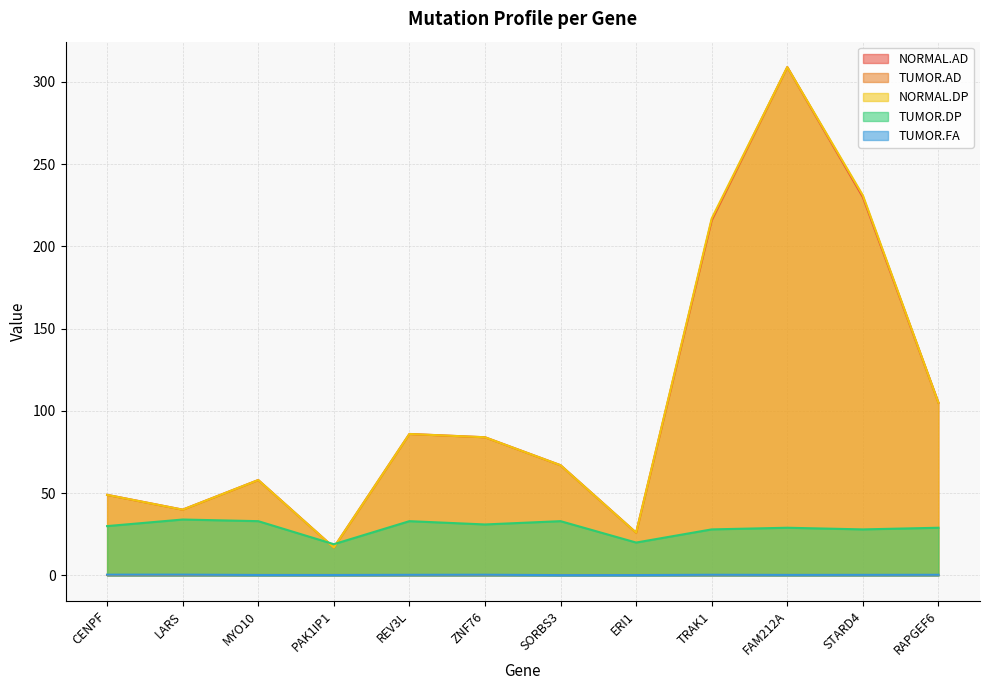

What is the sum of the TUMOR.FA values at STARD4 and CENPF?

0.8